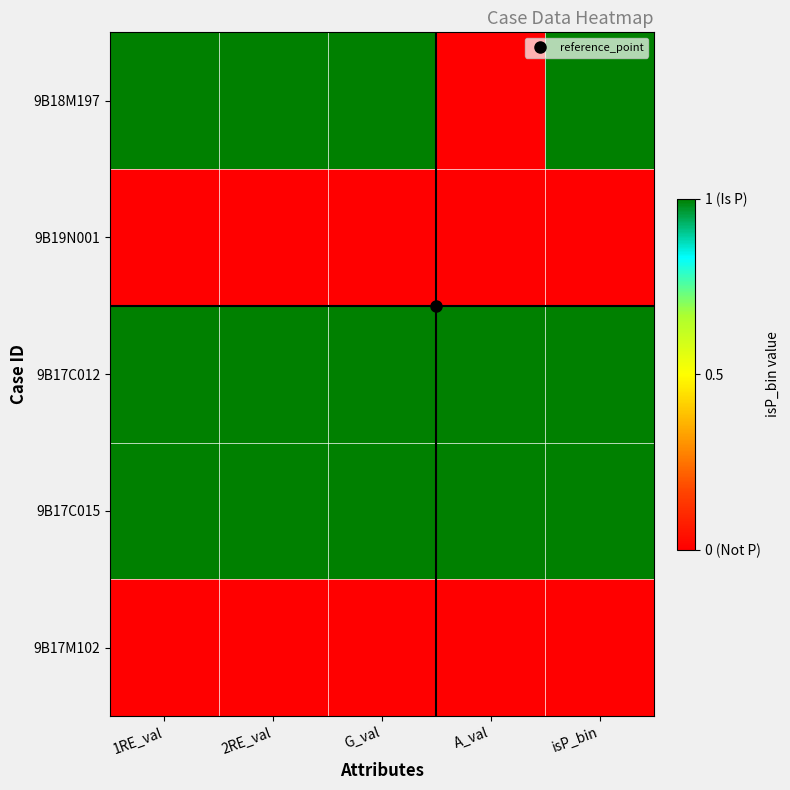

Count the number of categories in the chart.

5